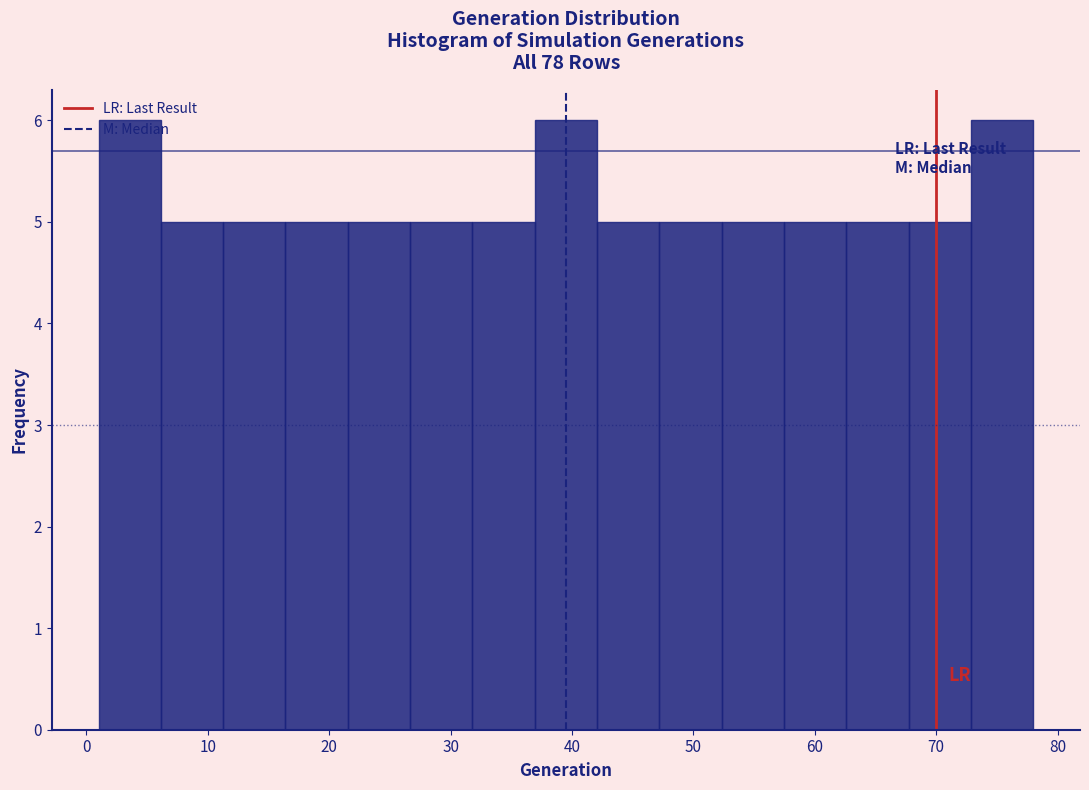

Reading left to right, transcribe this chart: for each bar, give the range it covers on the x-axis and its height. Neither the bar edges nor the heights are printed on the chart, so give them approximately, as read against the axes.

1 to 6: 6
6 to 11: 5
11 to 16: 5
16 to 22: 5
22 to 27: 5
27 to 32: 5
32 to 37: 5
37 to 42: 6
42 to 47: 5
47 to 52: 5
52 to 57: 5
57 to 63: 5
63 to 68: 5
68 to 73: 5
73 to 78: 6